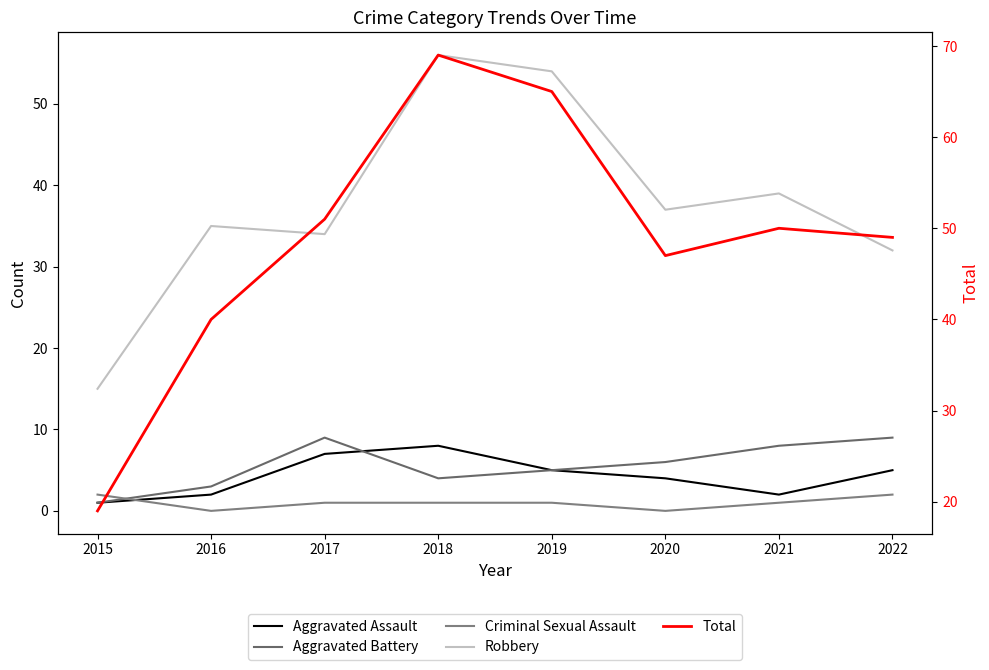

What is the maximum value for Robbery?

56